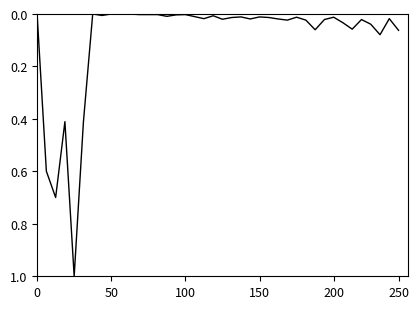

What is the greatest value displayed?

1.0